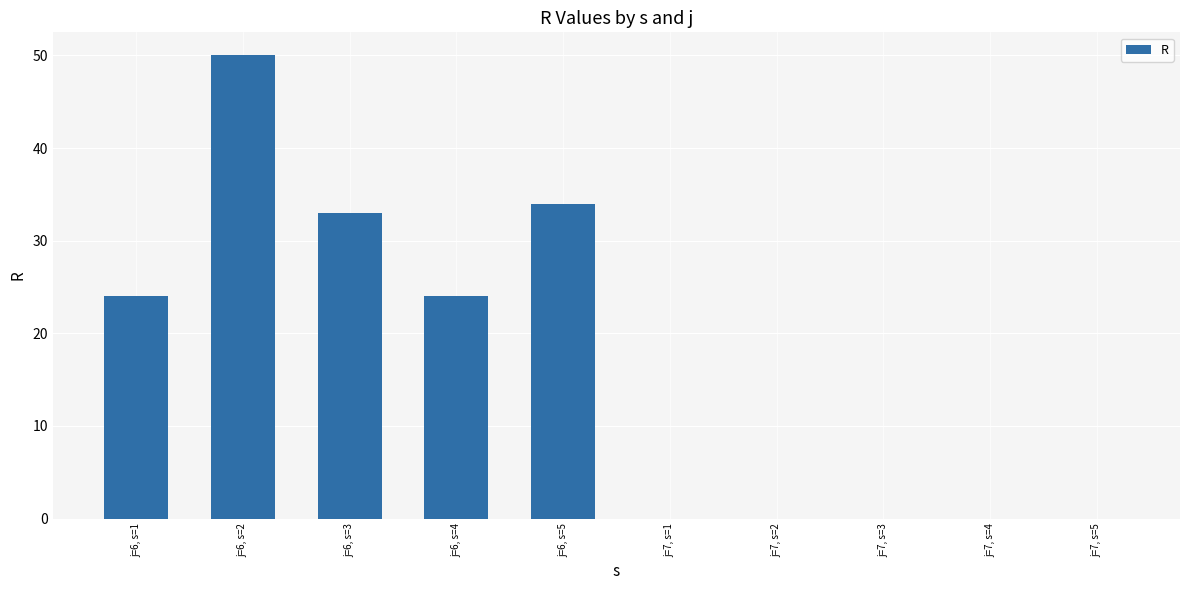

Count the number of categories in the chart.

10